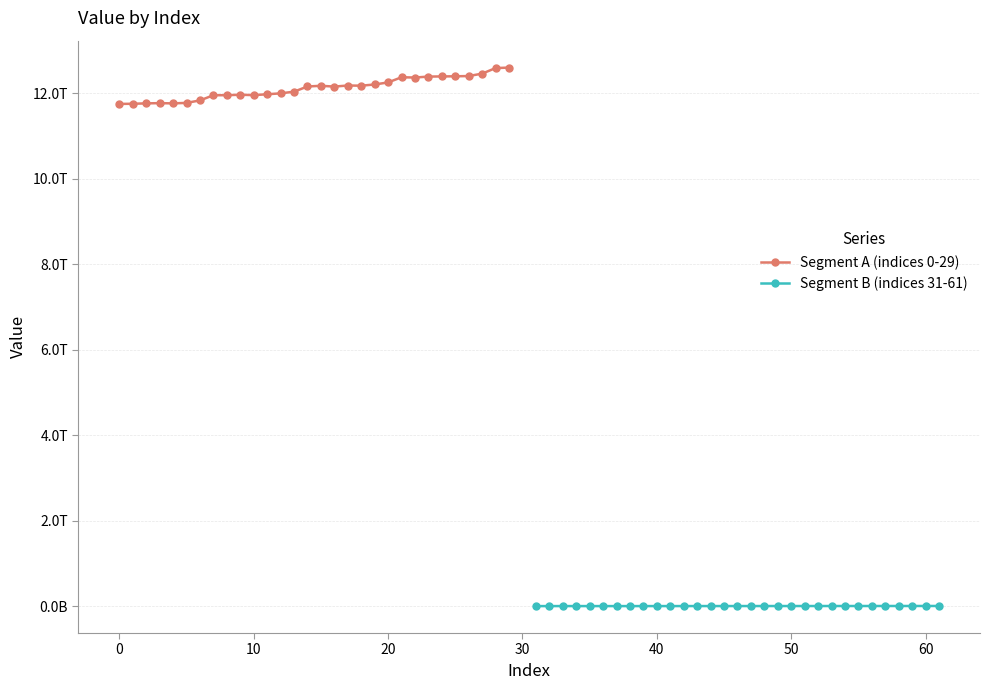

What is the label of the 21st point from the left?

20